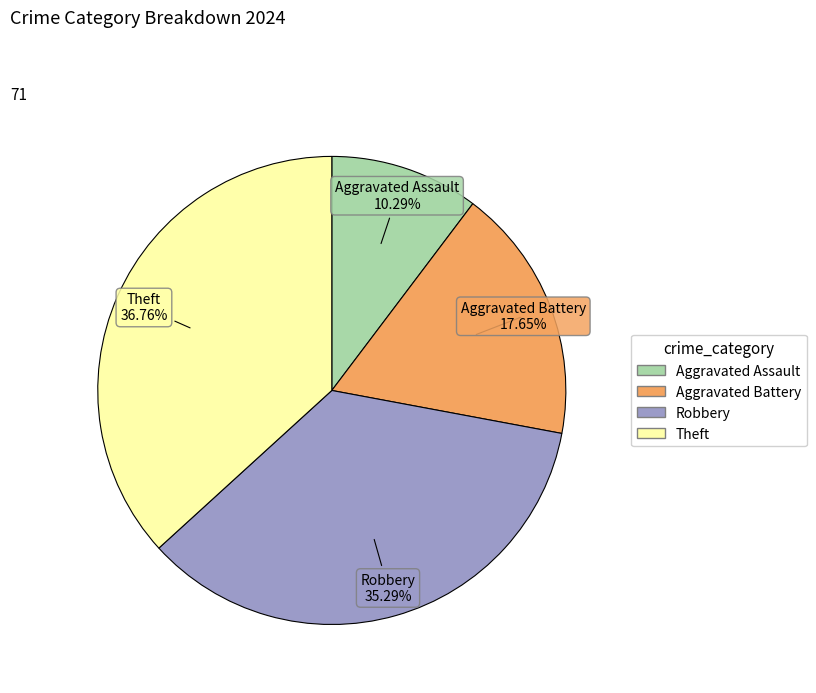

The Robbery slice represents 49% of the pie. True or false?

False